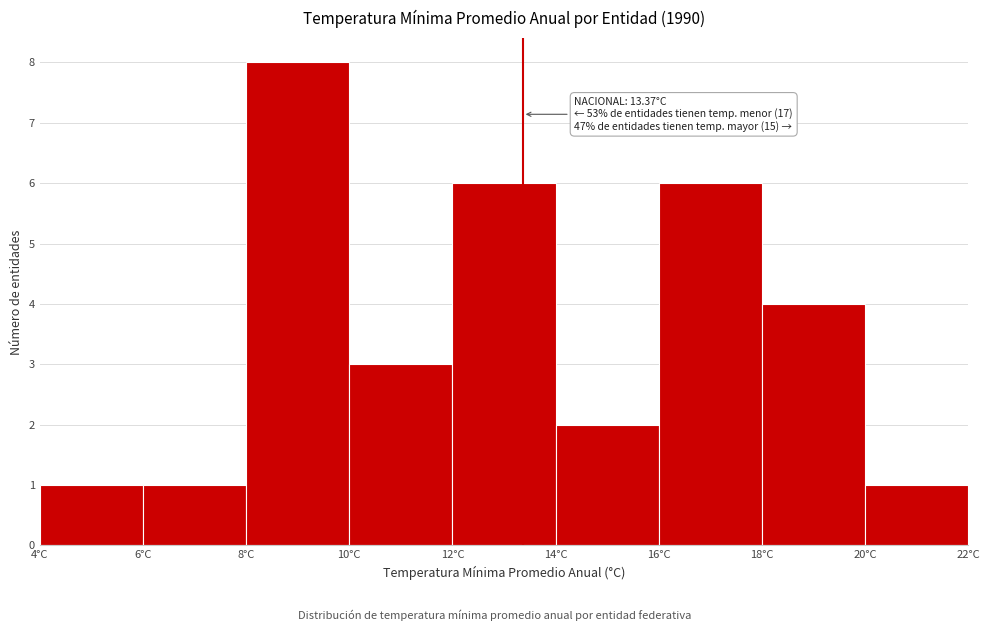

Which range on the x-axis has the tallest bar?

8 to 10